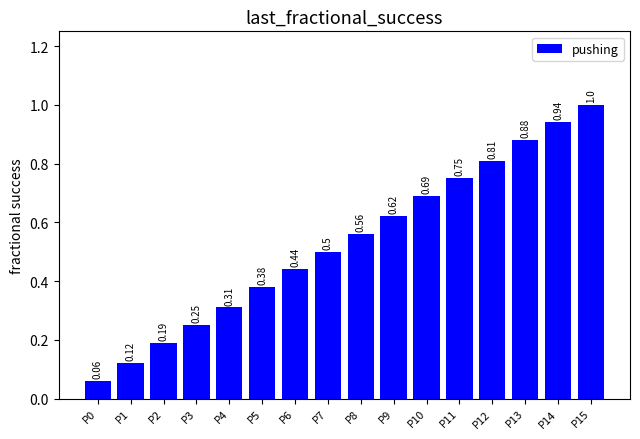

Which category has the highest value across all series?

P15